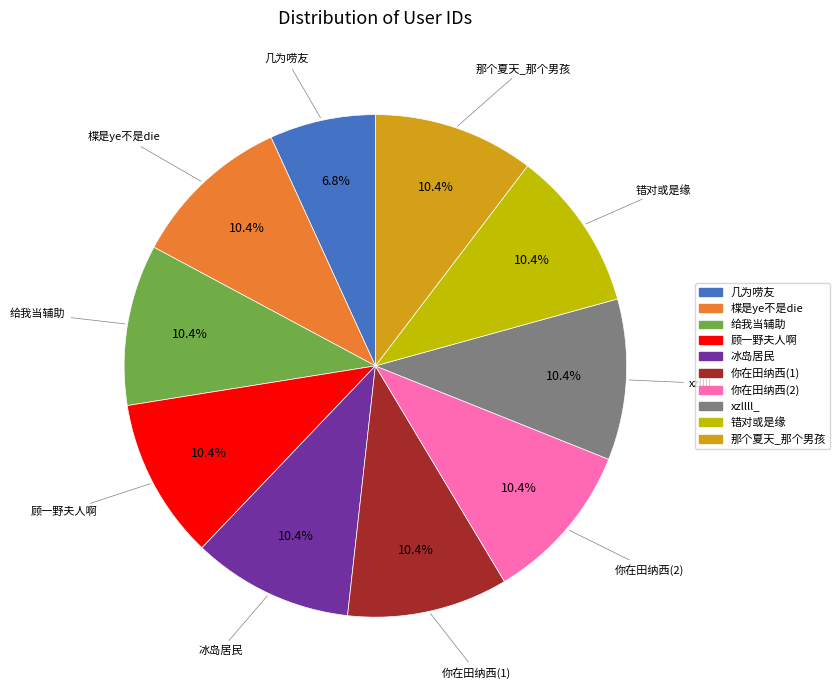

What is the smallest slice in the pie chart?

几为唠友